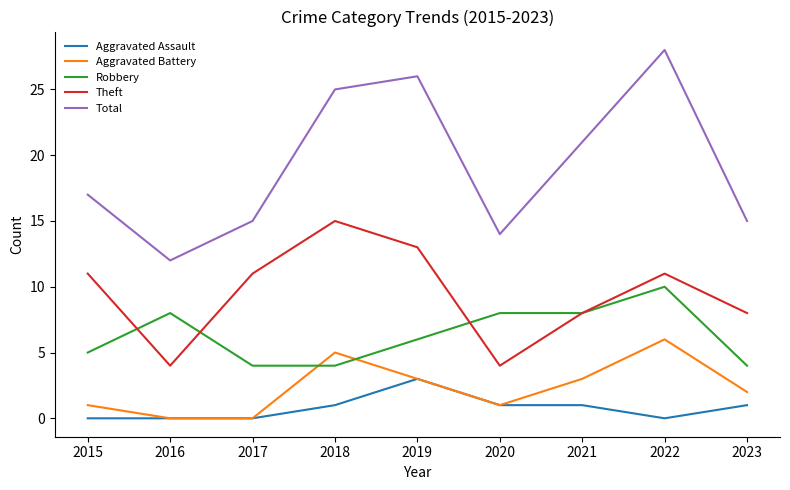

What is the difference between the highest and lowest values at 2017?

15